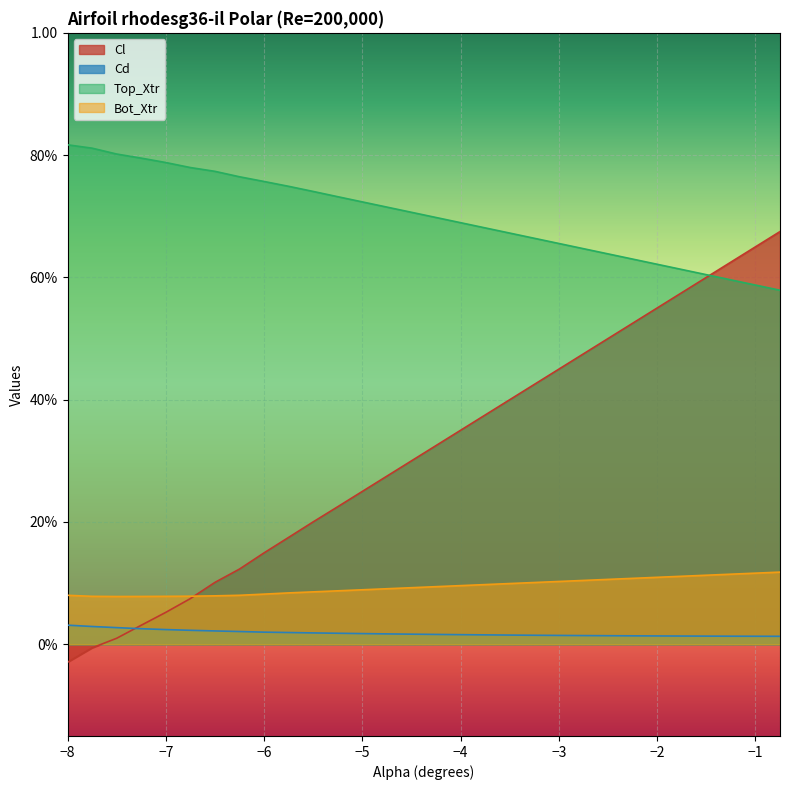

Where do Cl and Top_Xtr first cross each other?

-1.5 and -1.25